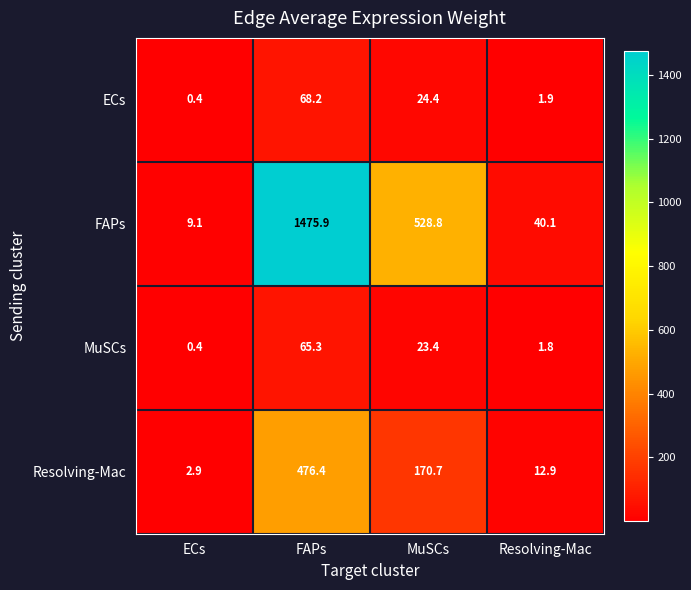

Reading left to right, what are all the values shown in this chart?

ECs: 0.4	68.2	24.4	1.9
FAPs: 9.1	1475.9	528.8	40.1
MuSCs: 0.4	65.3	23.4	1.8
Resolving-Mac: 2.9	476.4	170.7	12.9